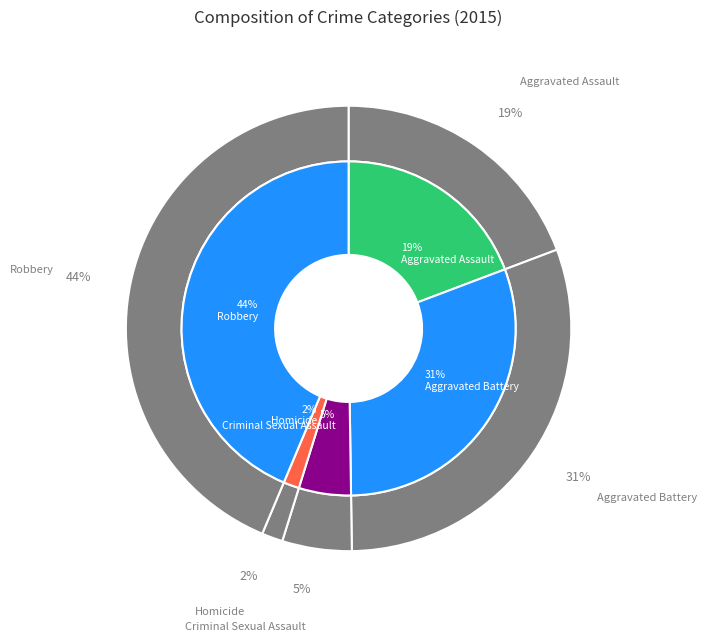

To the nearest percent, what percentage of the pie is Criminal Sexual Assault?

5%